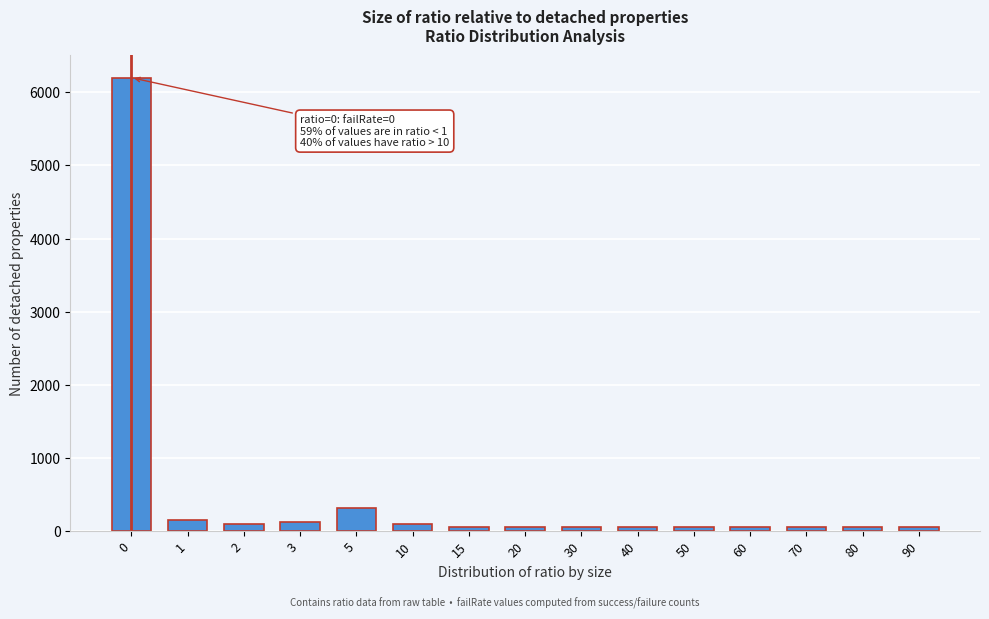

Reading left to right, extract all data points from this chart.

6200	155	93	124	310	93	62	62	62	62	62	62	62	62	62